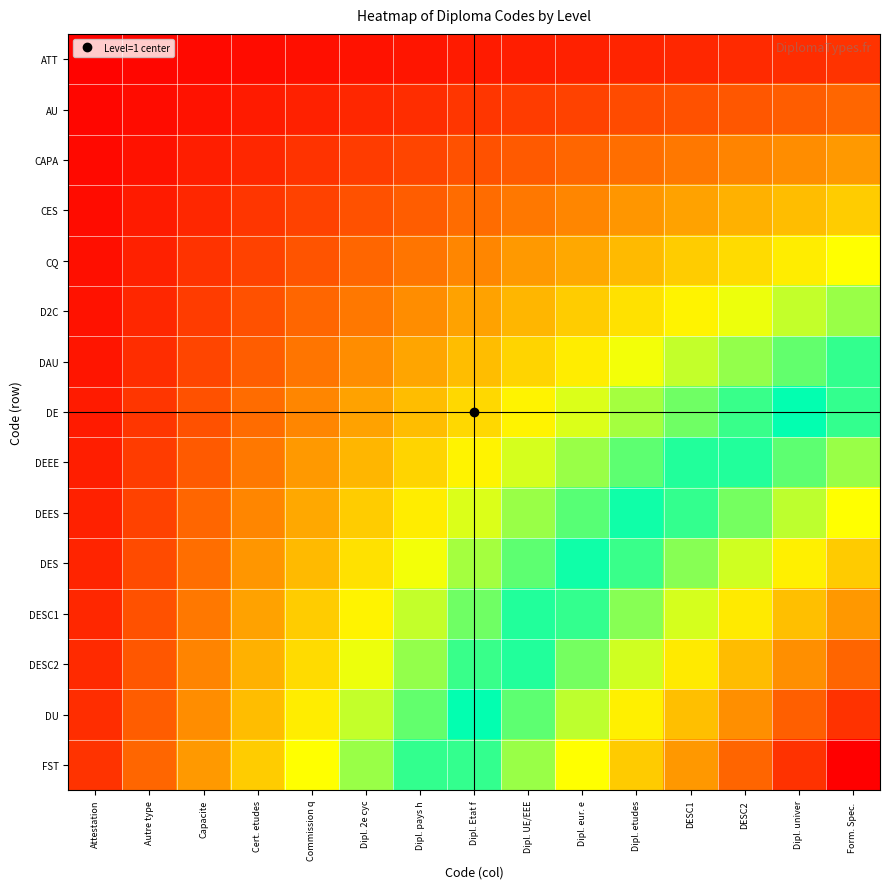

At how many categories does at least one series exceed 0?

15